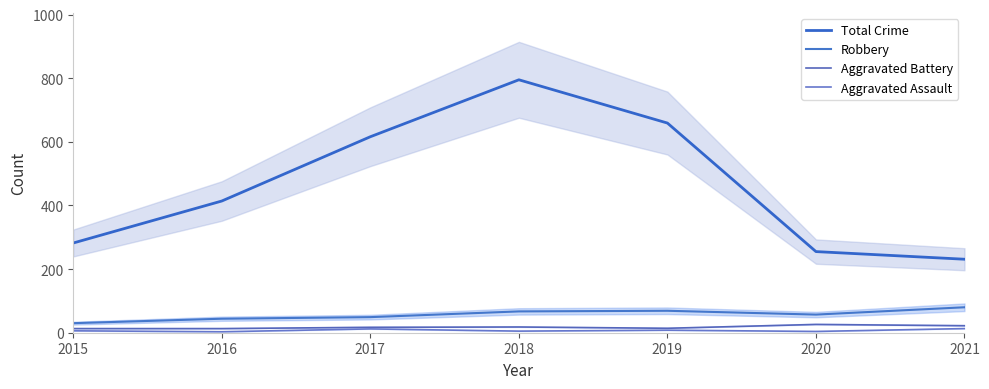

True or false: Robbery and Total Crime cross at least once.

False